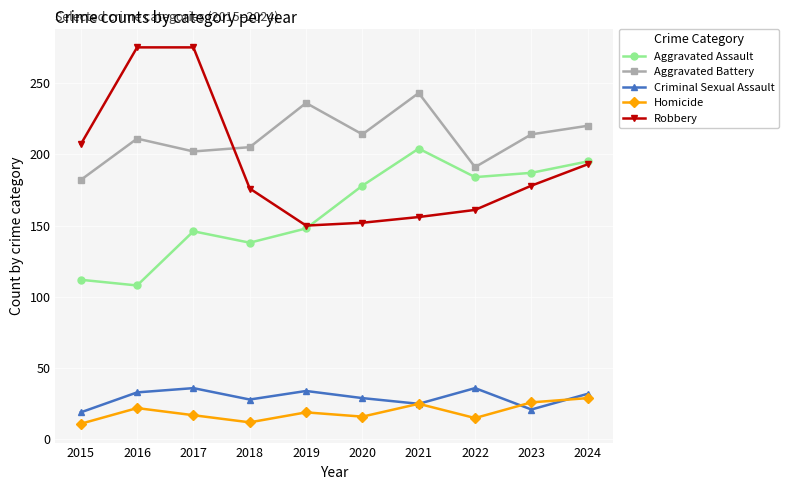

What is the spread (max minus min) of values at 2017?

258